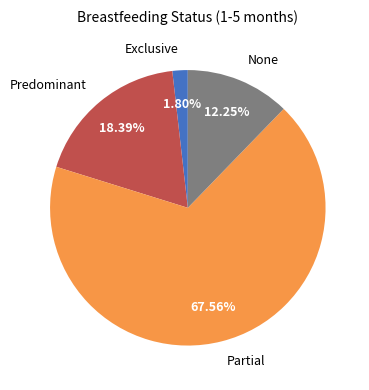

Do Partial and Exclusive together represent more than half of the pie?

Yes